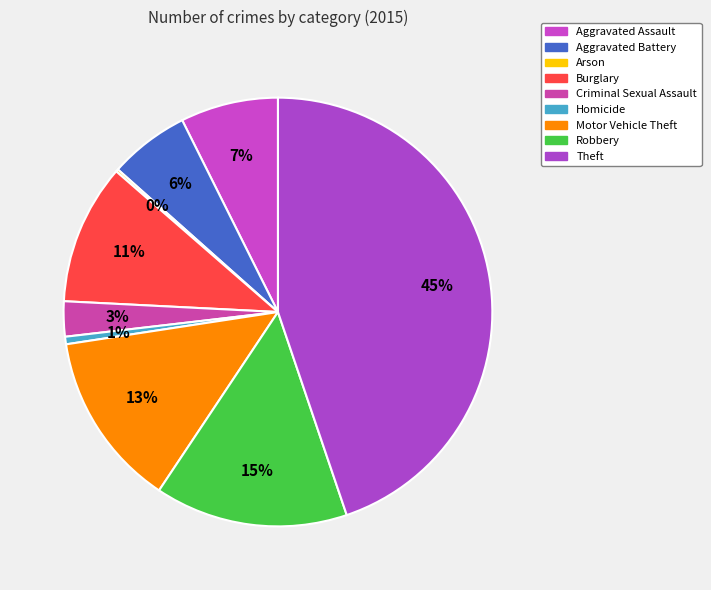

To the nearest percent, what is the average slice percentage?

11%